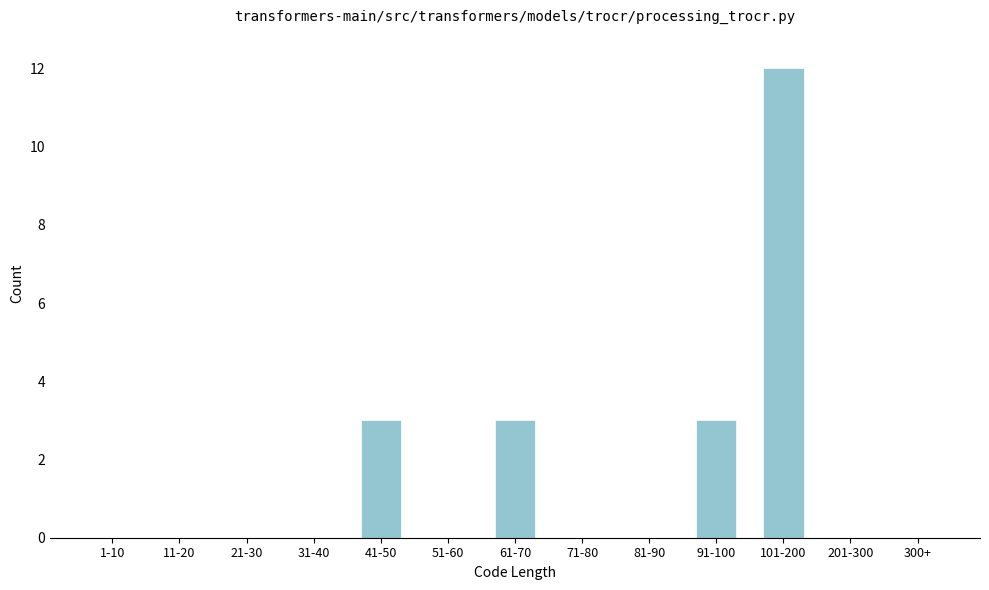

Reading left to right, extract all data points from this chart.

1-10=0	11-20=0	21-30=0	31-40=0	41-50=3	51-60=0	61-70=3	71-80=0	81-90=0	91-100=3	101-200=12	201-300=0	300+=0